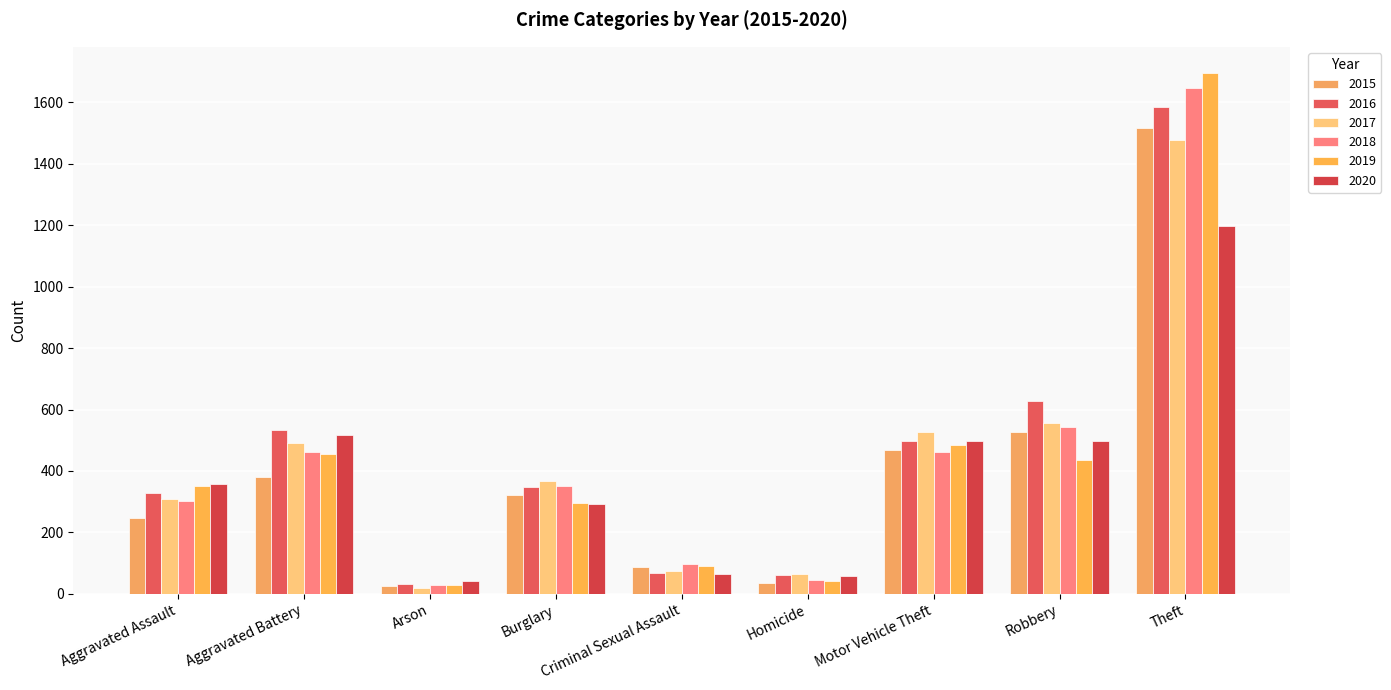

Reading left to right, what are all the values shown in this chart?

2015: 246	379	26	321	87	36	468	527	1518
2016: 327	534	31	348	67	61	498	628	1586
2017: 308	491	20	366	74	66	526	555	1478
2018: 302	463	29	352	96	45	462	544	1647
2019: 352	456	28	295	89	42	484	436	1696
2020: 359	517	43	291	66	59	497	499	1199